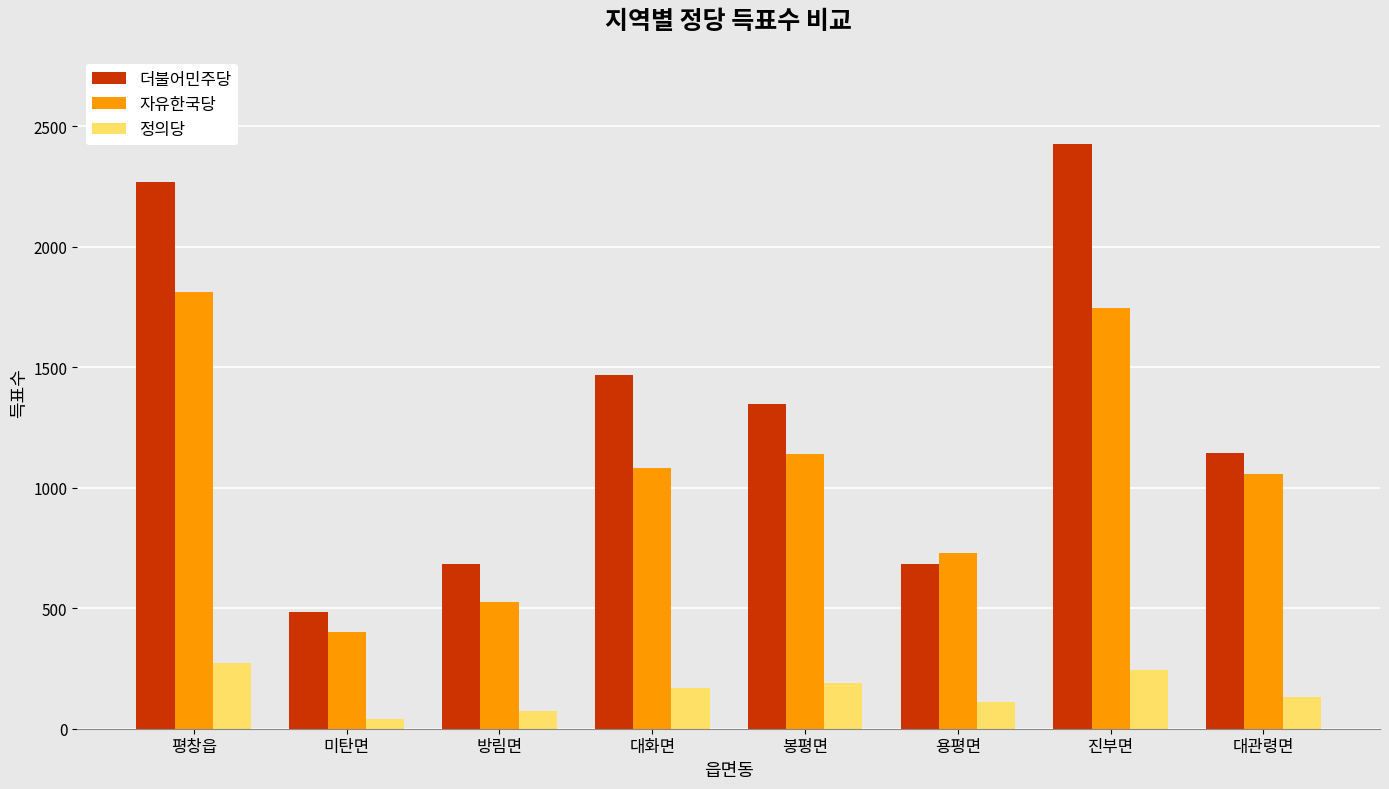

List the series in order of their overall mean, lowest first.

정의당, 자유한국당, 더불어민주당